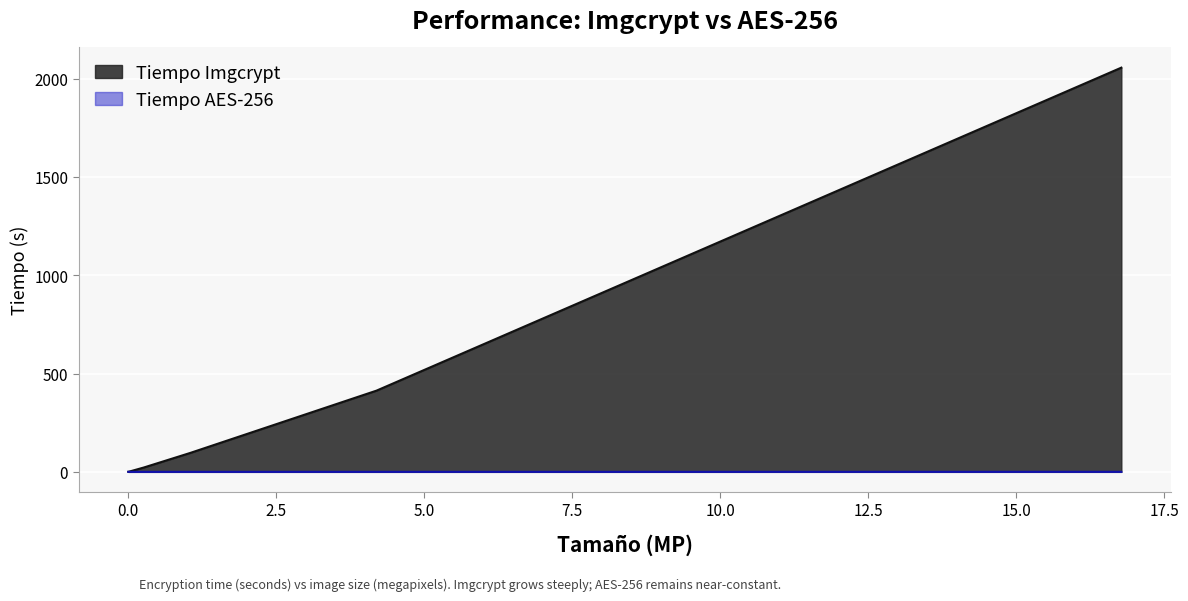

Rank the series at 512 from lowest to highest value.

Tiempo AES-256, Tiempo Imgcrypt